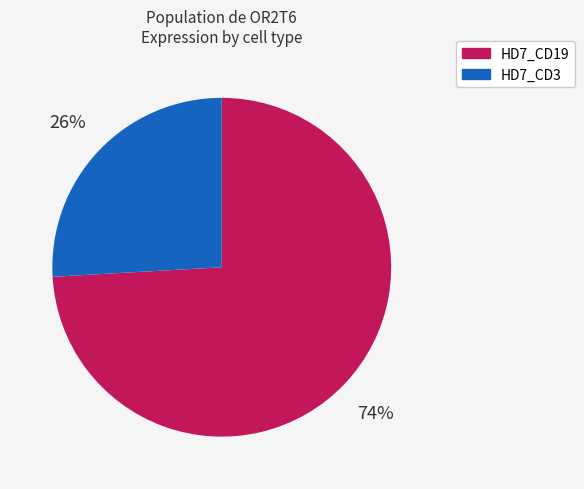

Do HD7_CD19 and HD7_CD3 together represent more than half of the pie?

Yes